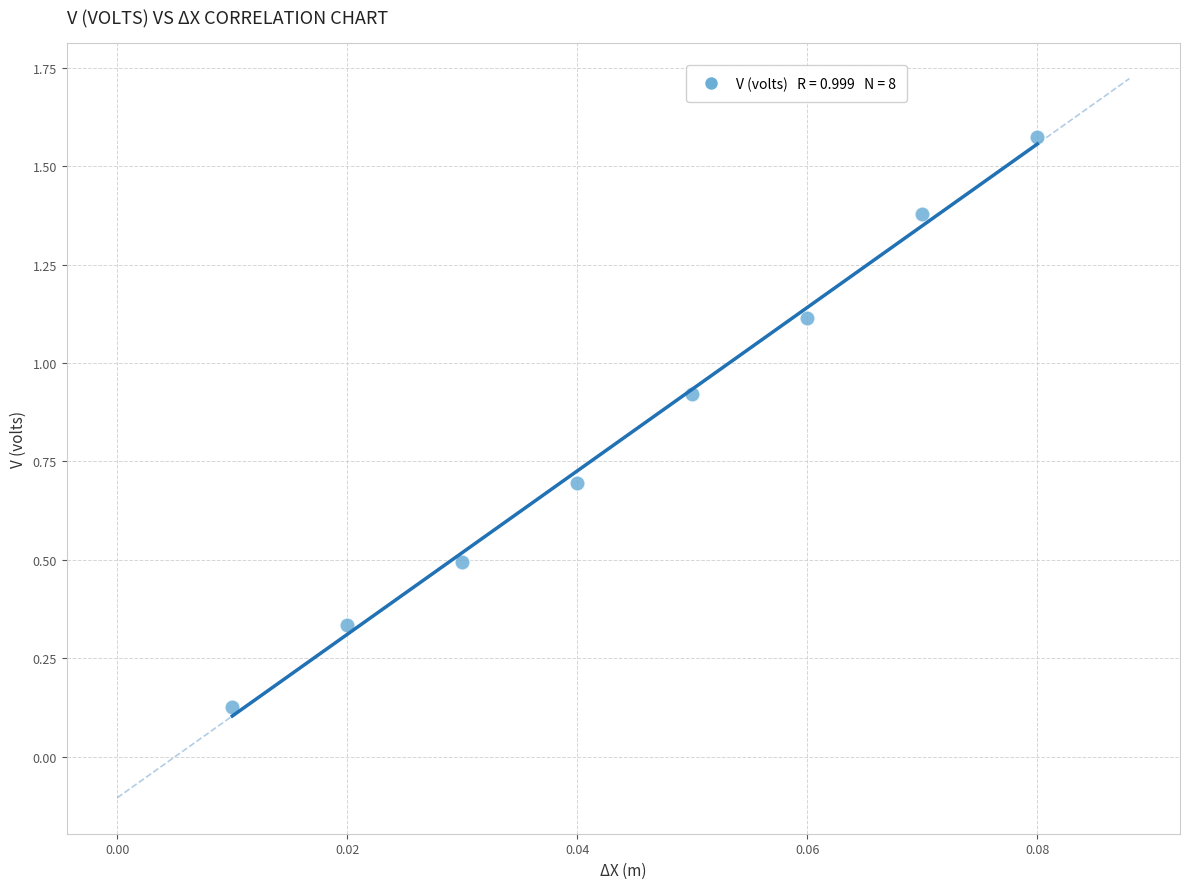

What is the average Y value?

0.8